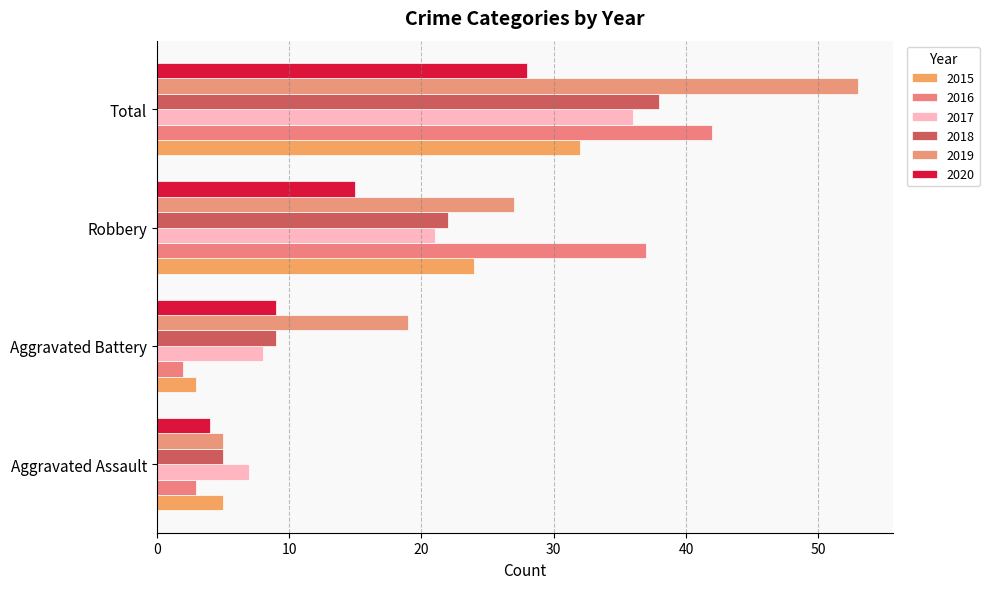

Reading left to right, transcribe all the data shown in this chart.

2015: Aggravated Assault=5	Aggravated Battery=3	Robbery=24	Total=32
2016: Aggravated Assault=3	Aggravated Battery=2	Robbery=37	Total=42
2017: Aggravated Assault=7	Aggravated Battery=8	Robbery=21	Total=36
2018: Aggravated Assault=5	Aggravated Battery=9	Robbery=22	Total=38
2019: Aggravated Assault=5	Aggravated Battery=19	Robbery=27	Total=53
2020: Aggravated Assault=4	Aggravated Battery=9	Robbery=15	Total=28